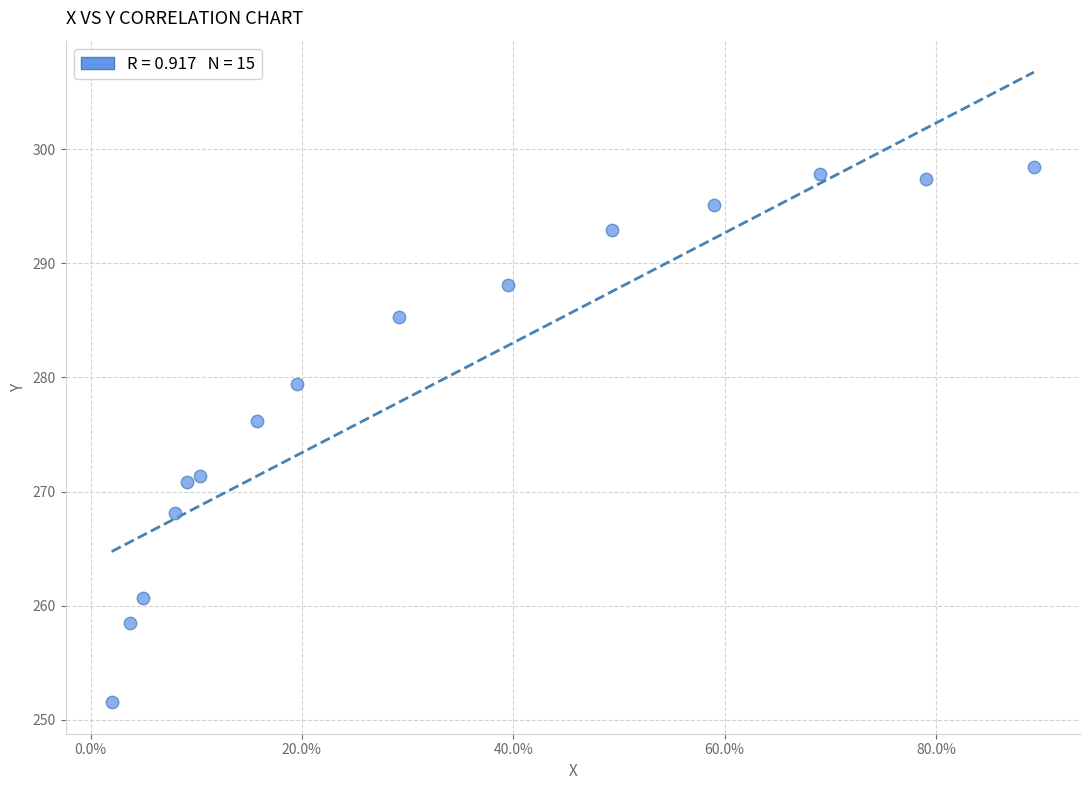

What Y value in the scatter plot is closest to 275?

276.2